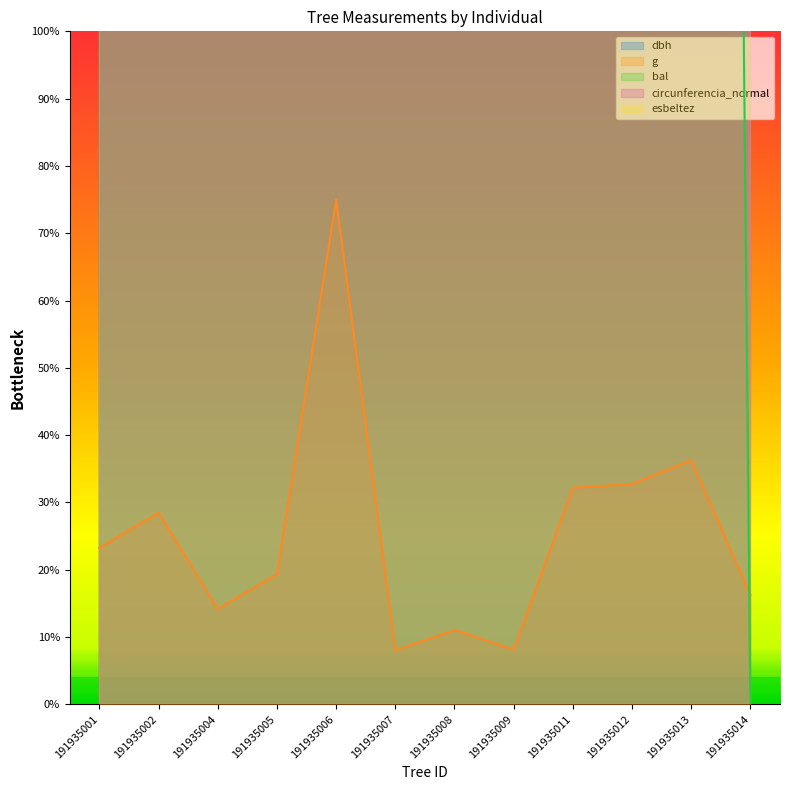

At which category does bal reach its first local valley?

191935004